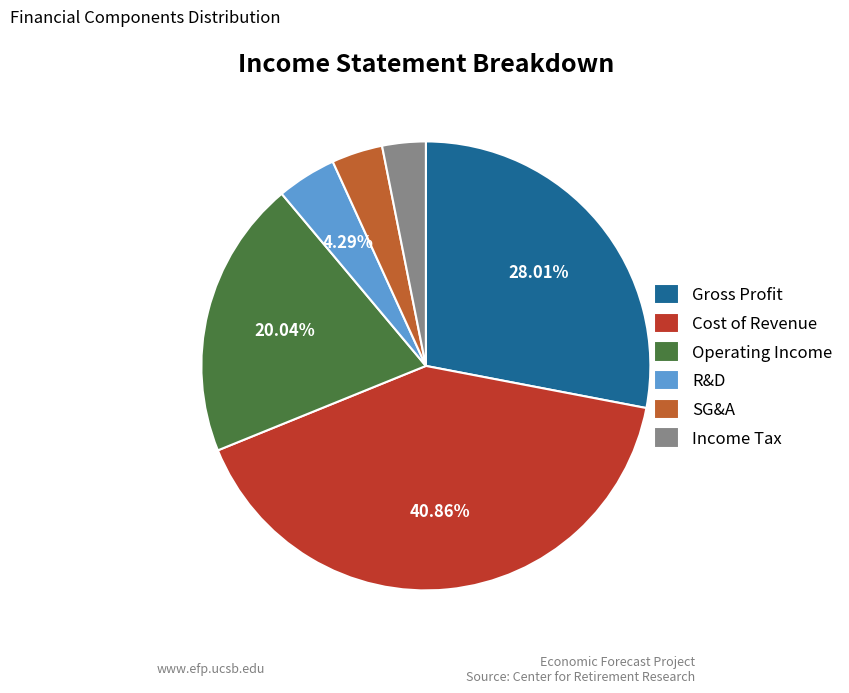

How many slices are in this pie chart?

6